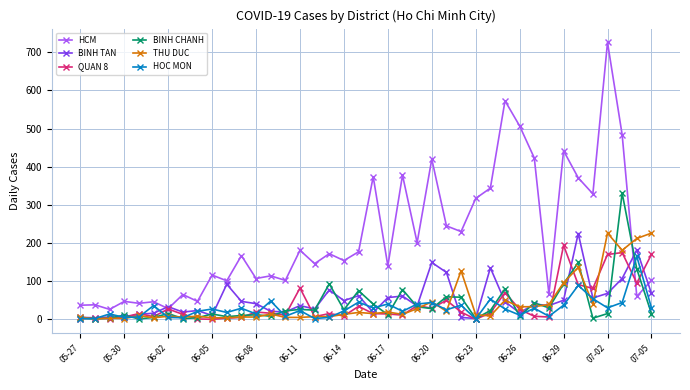

True or false: QUAN 8 has more than 2 interior local peaks.

True